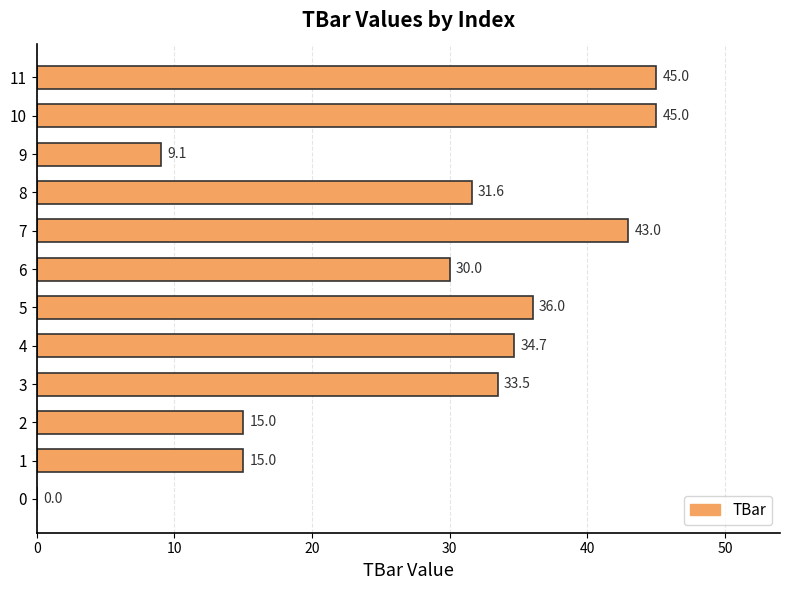

What is the sum of the values at 8 and 5?

67.6